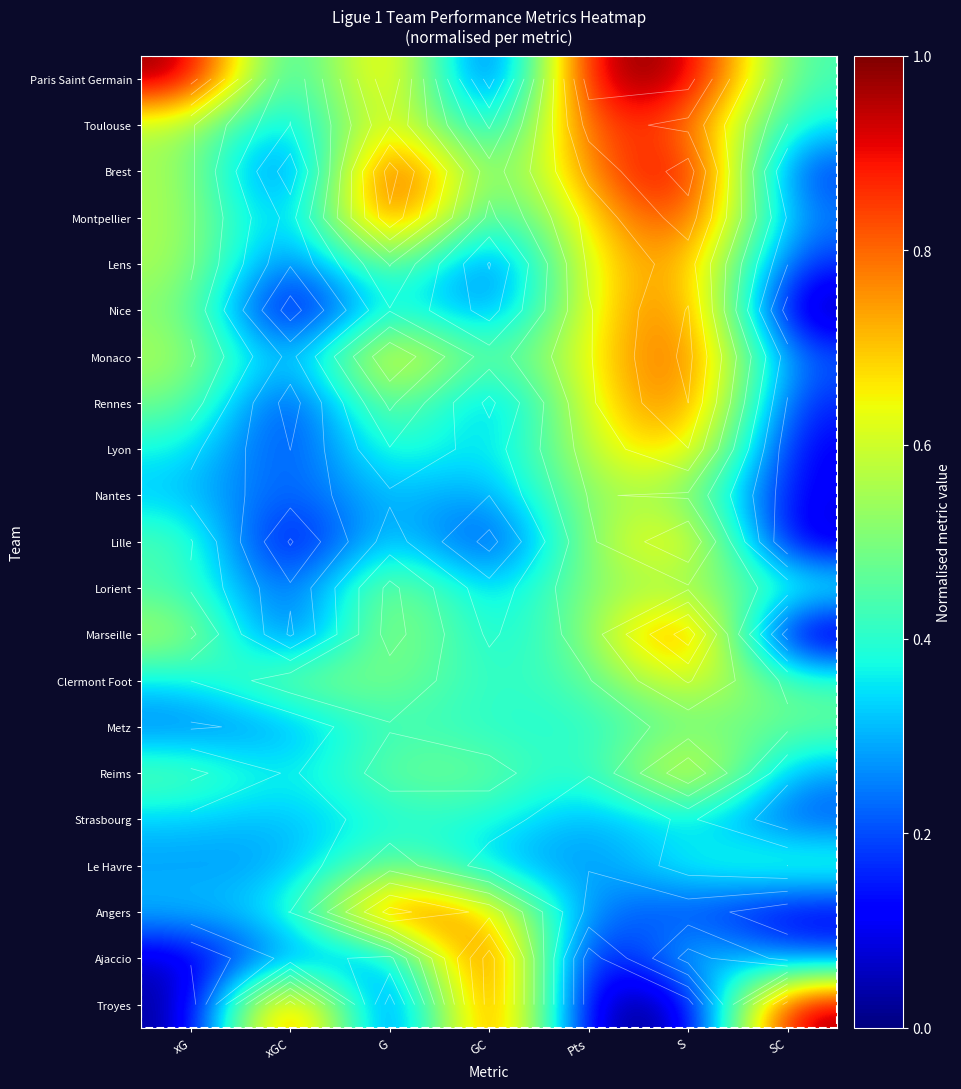

How many series are shown in this chart?

21